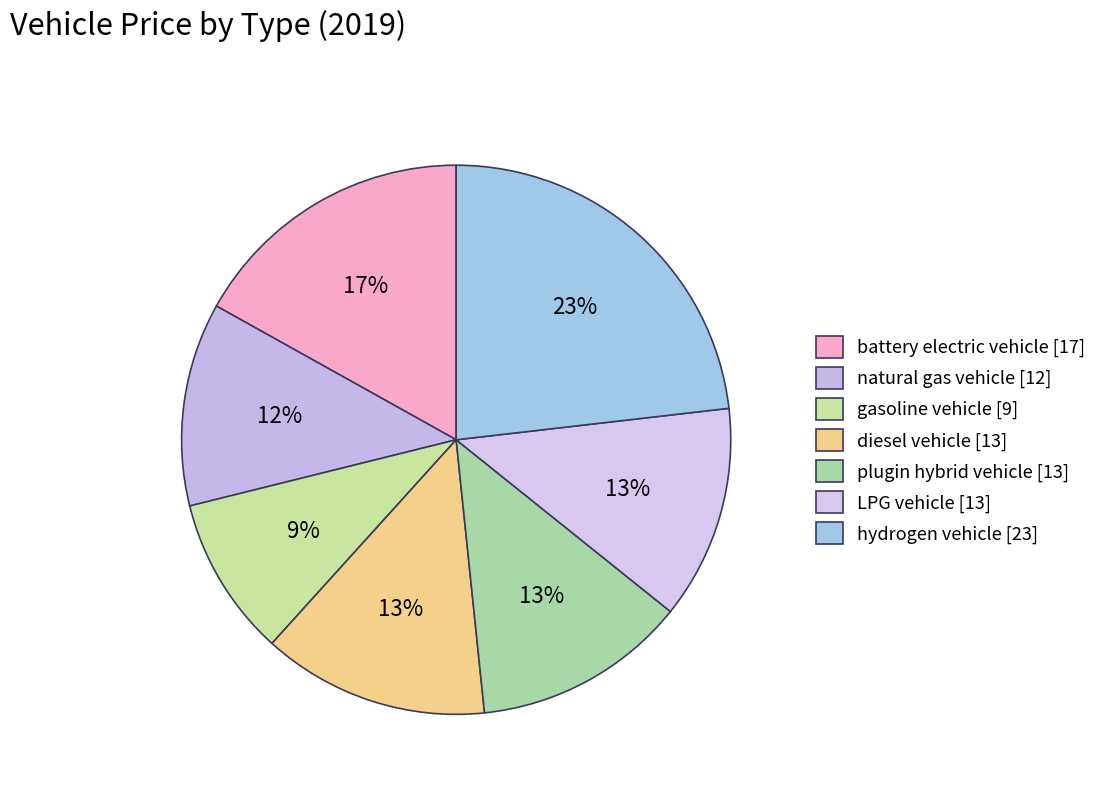

To the nearest percent, what is the average slice percentage?

14%